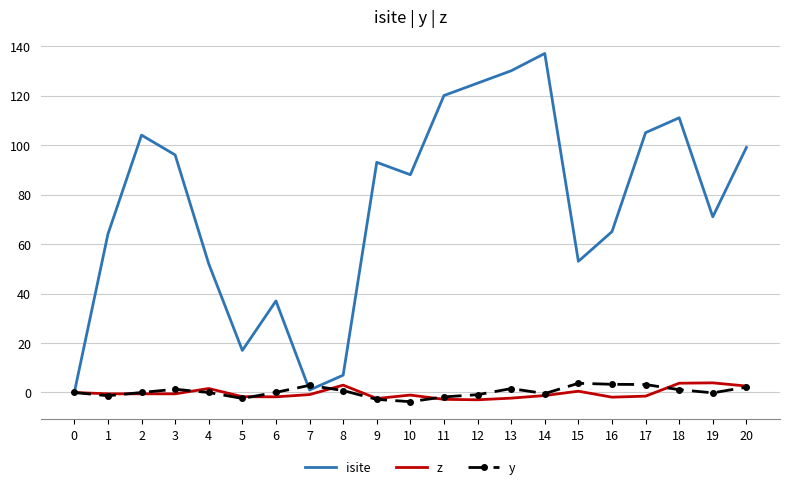

Which series has the largest total across all categories?

isite